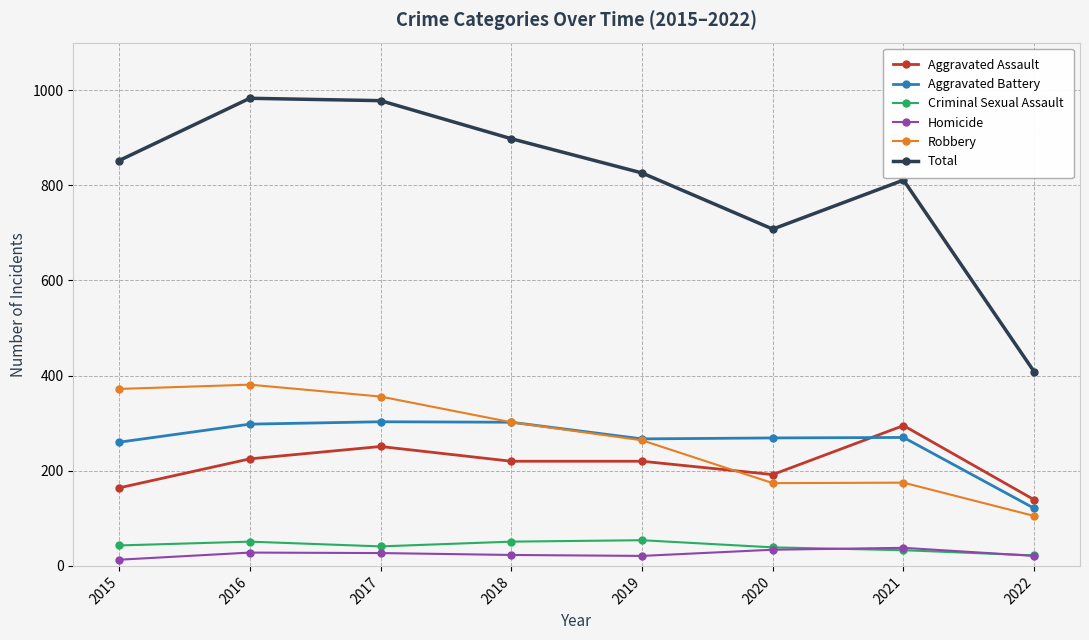

True or false: Total and Aggravated Battery intersect in this chart.

False